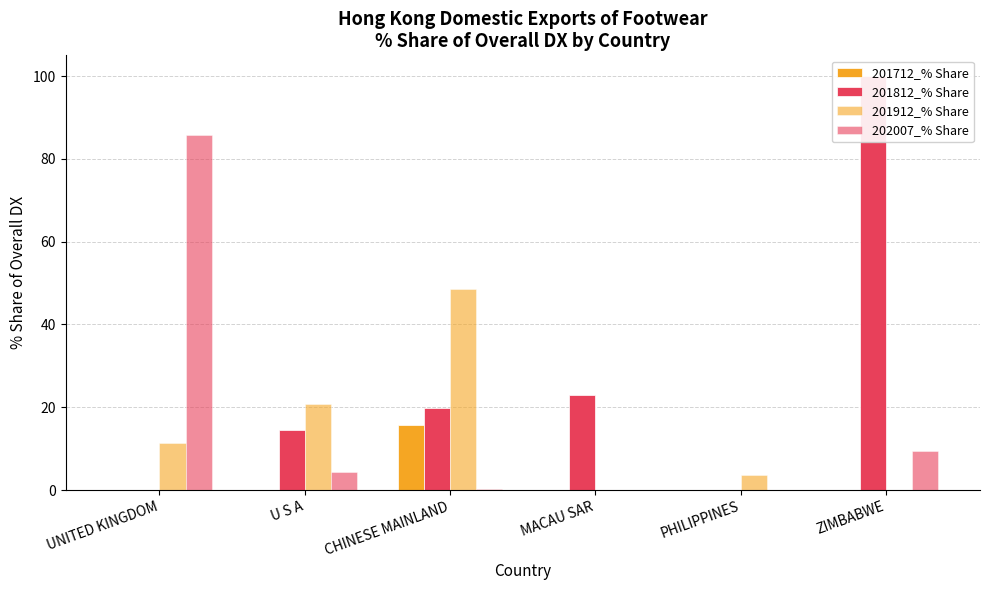

What position from the right is U S A?

5